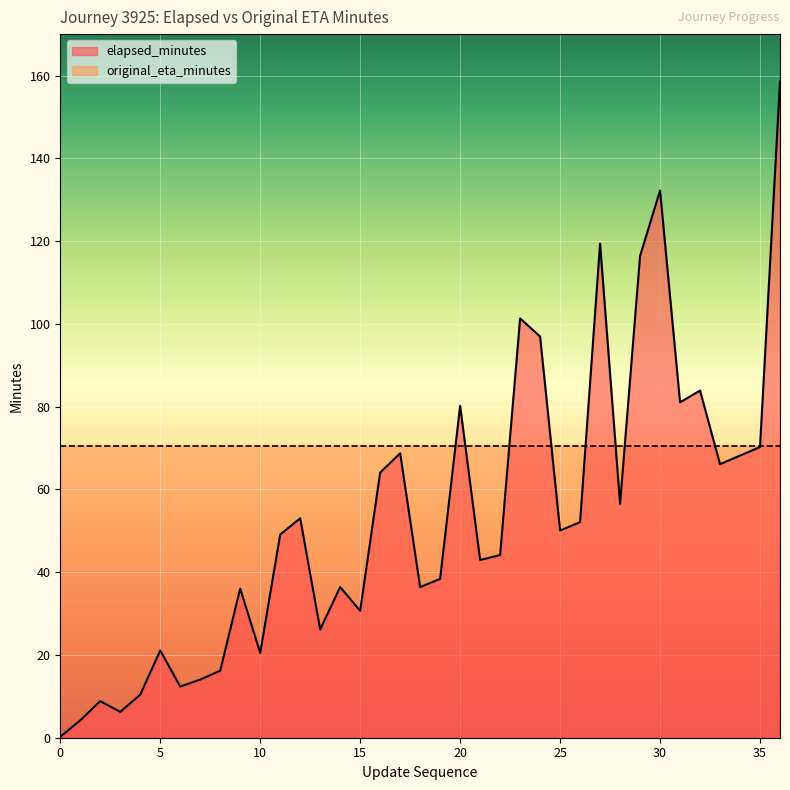

The chart shows a value of 3.0 at 4. True or false?

False